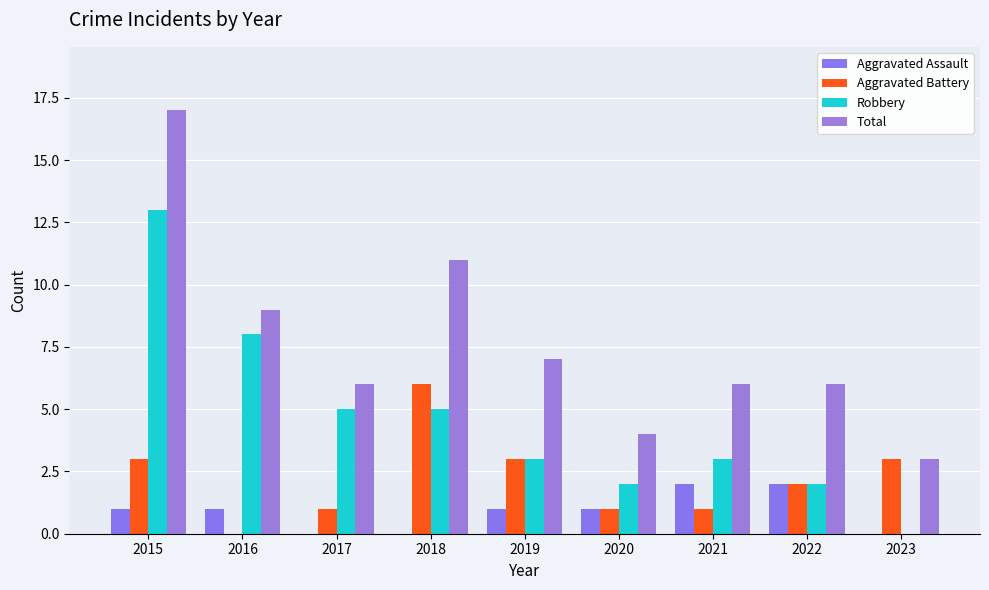

List the labels in order of Aggravated Battery value, smallest first.

2016, 2017, 2020, 2021, 2022, 2015, 2019, 2023, 2018